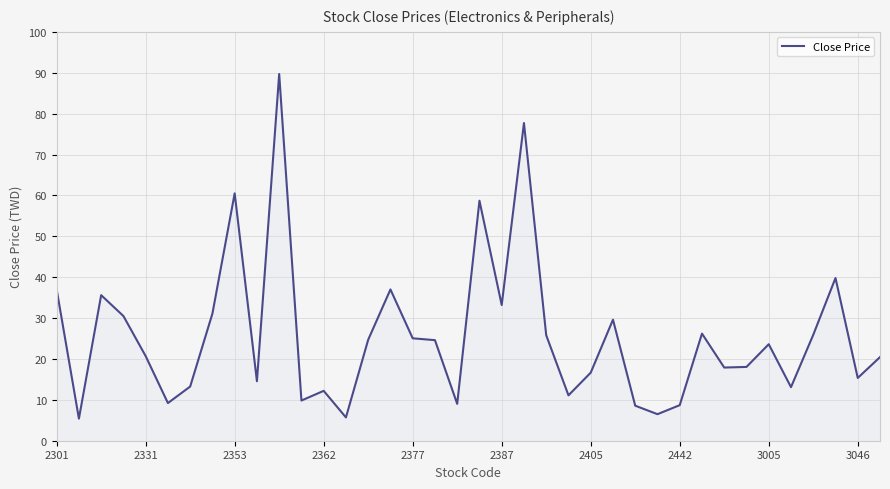

What is the greatest value displayed?

89.7